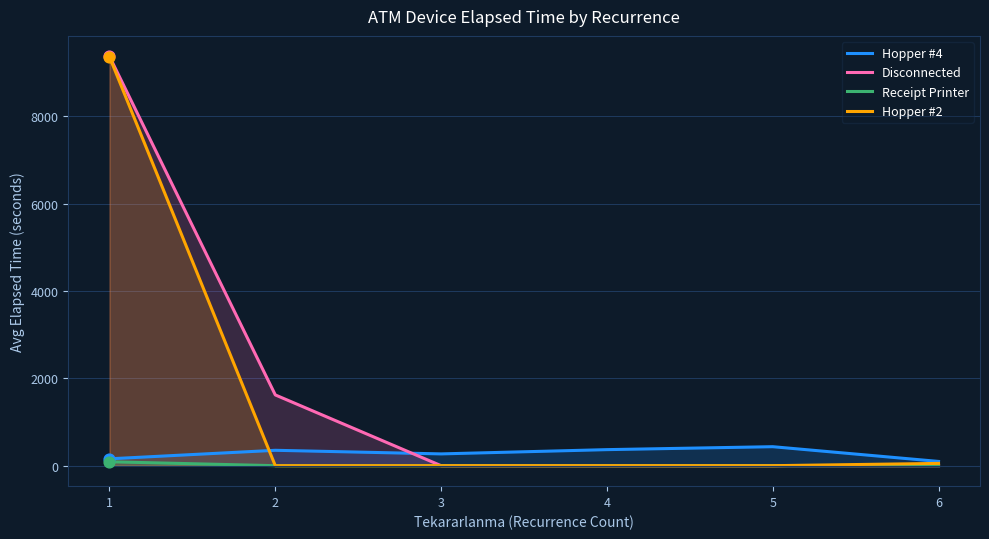

Which series has the largest total across all categories?

Disconnected